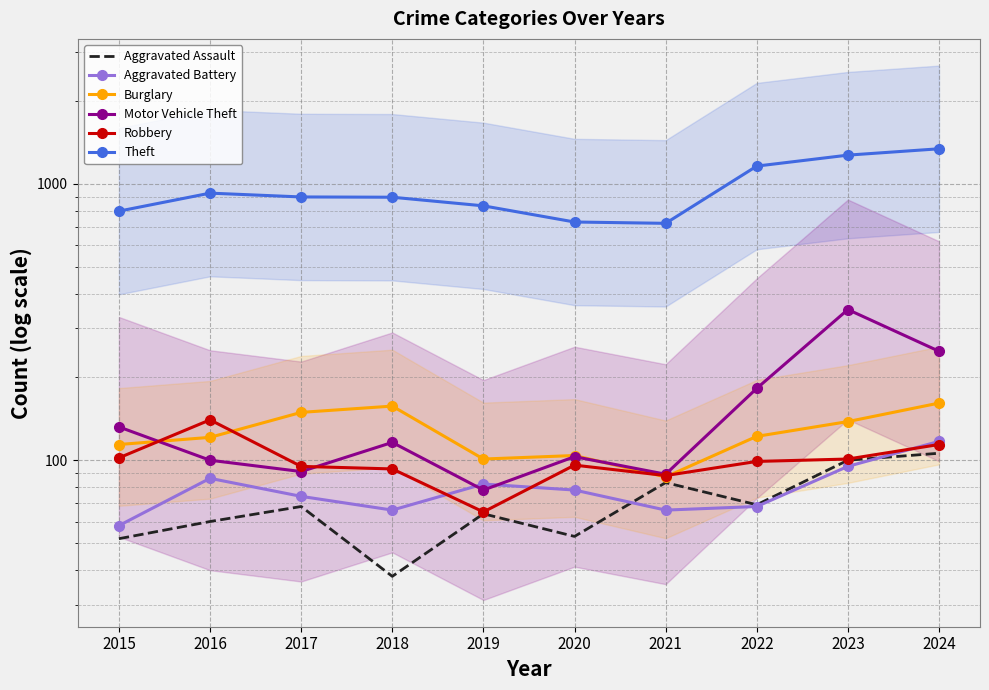

What are all the series names shown in the legend?

Aggravated Assault, Aggravated Battery, Burglary, Motor Vehicle Theft, Robbery, Theft